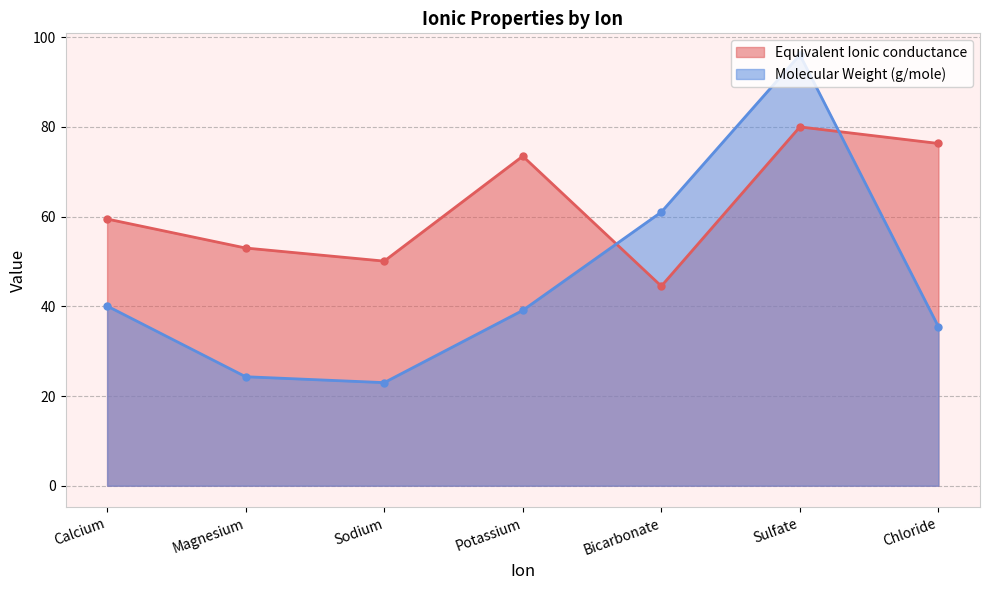

Rank the categories by Molecular Weight (g/mole) value from lowest to highest.

Sodium, Magnesium, Chloride, Potassium, Calcium, Bicarbonate, Sulfate